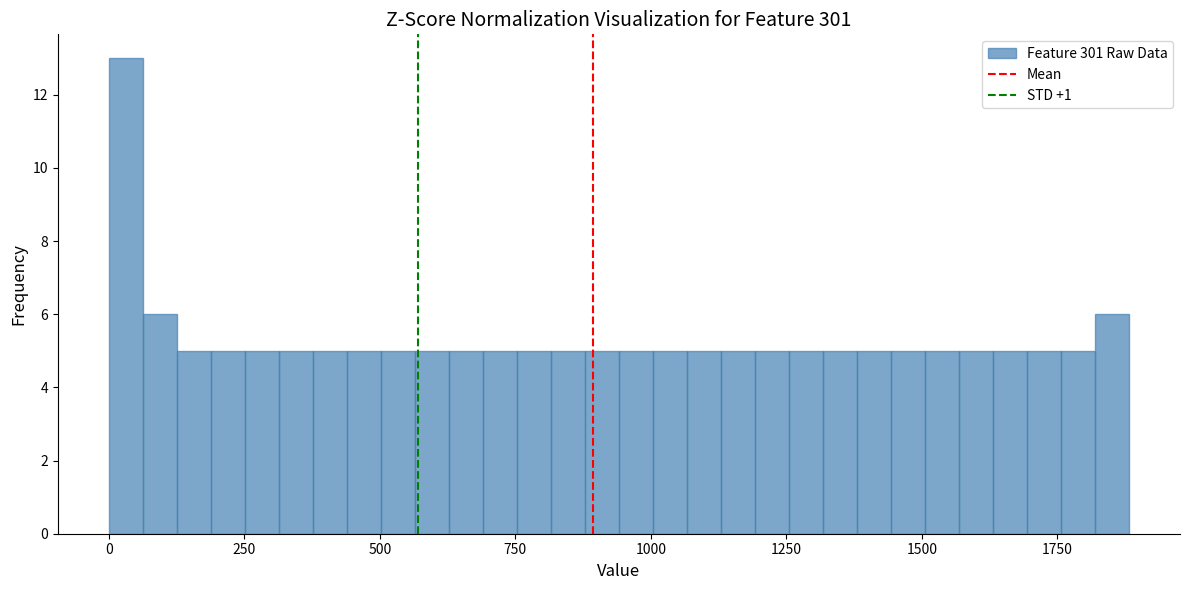

Around what value on the x-axis is the tallest bar? Give the approximate position of its centre, as read against the axis.

50